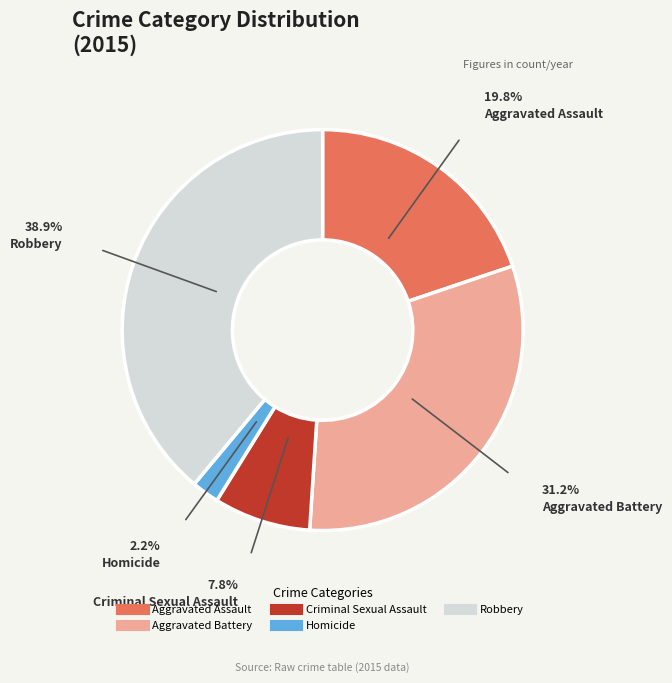

What is the ratio of the value at Criminal Sexual Assault to the value at Aggravated Battery?

0.3